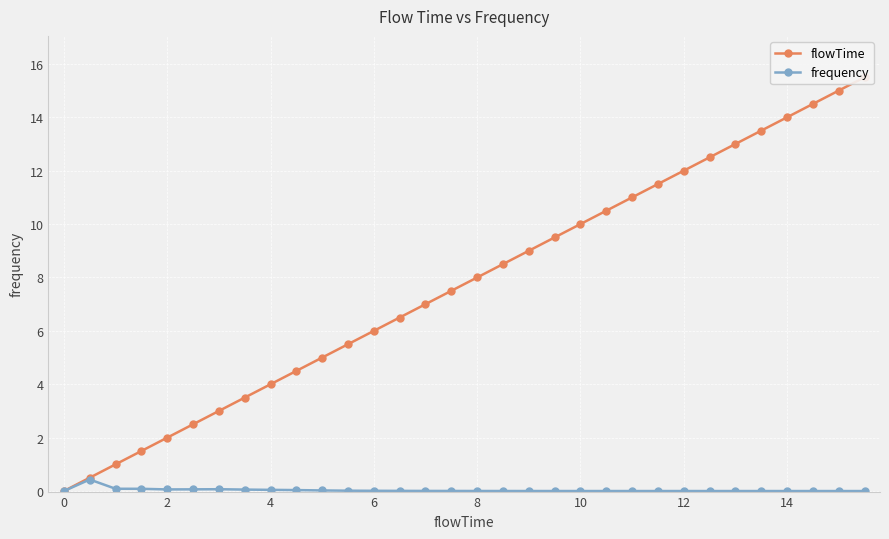

True or false: frequency has more than 1 points higher than both neighbors.

True